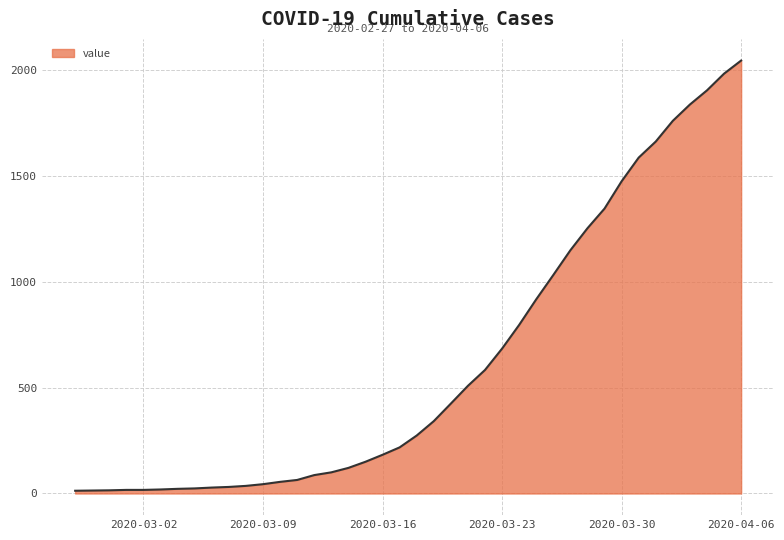

What is the difference between the maximum and minimum values?

2034